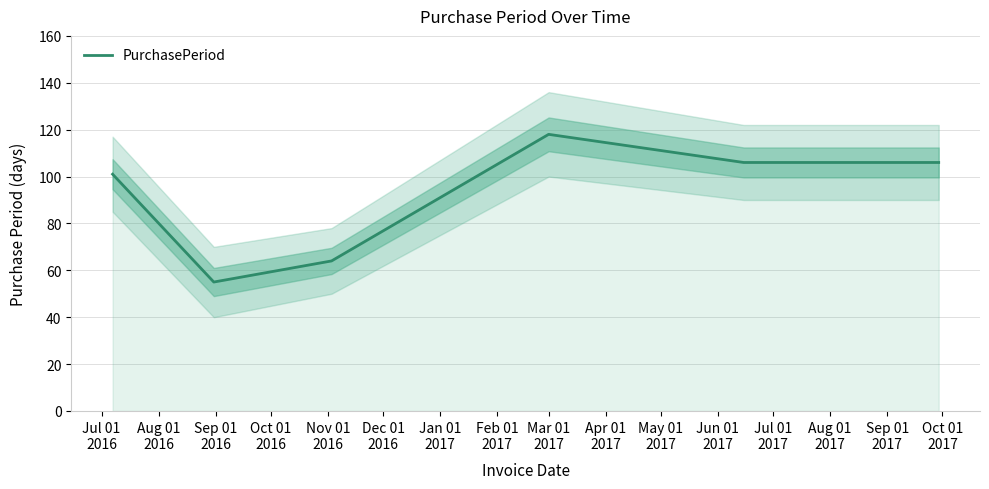

What is the minimum value shown in the chart?

55